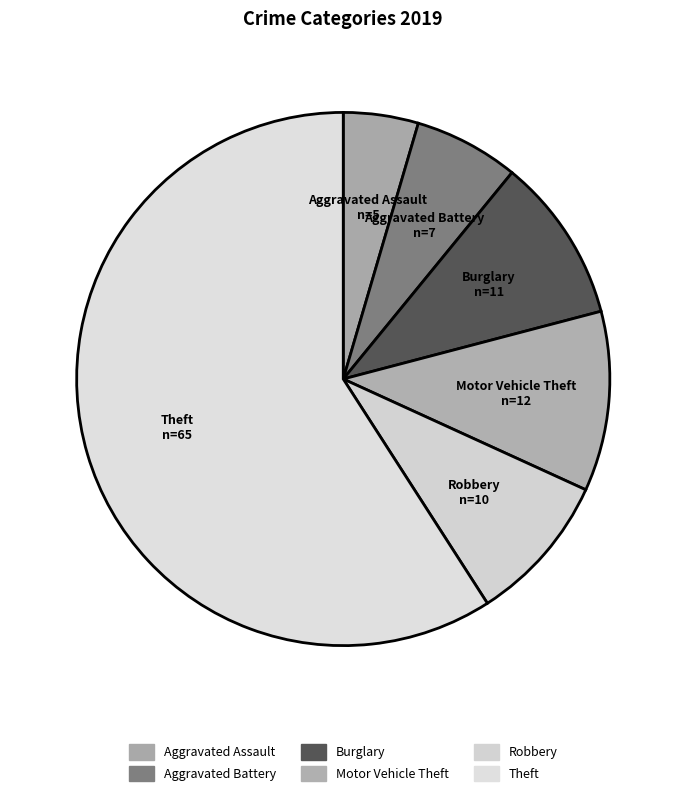

Which category accounts for the majority?

Theft